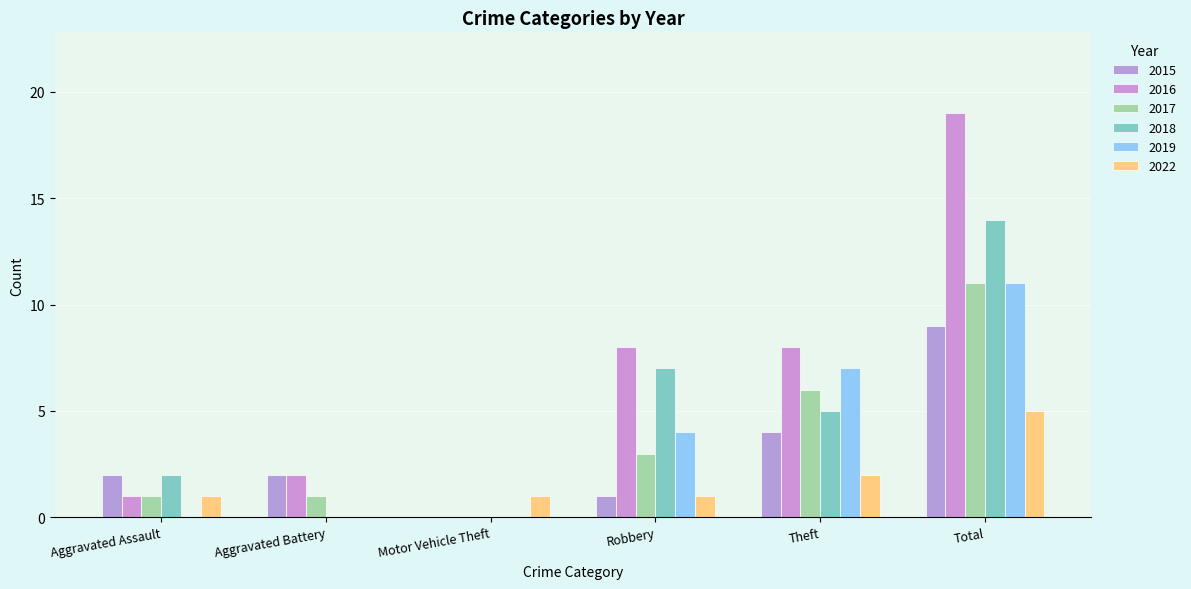

The 2022 series shows 0 at Aggravated Battery. True or false?

True